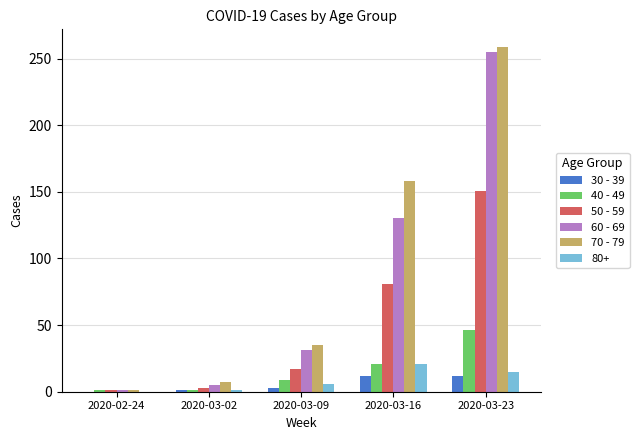

What is the sum of the 60 - 69 values at 2020-03-16 and 2020-03-23?

385